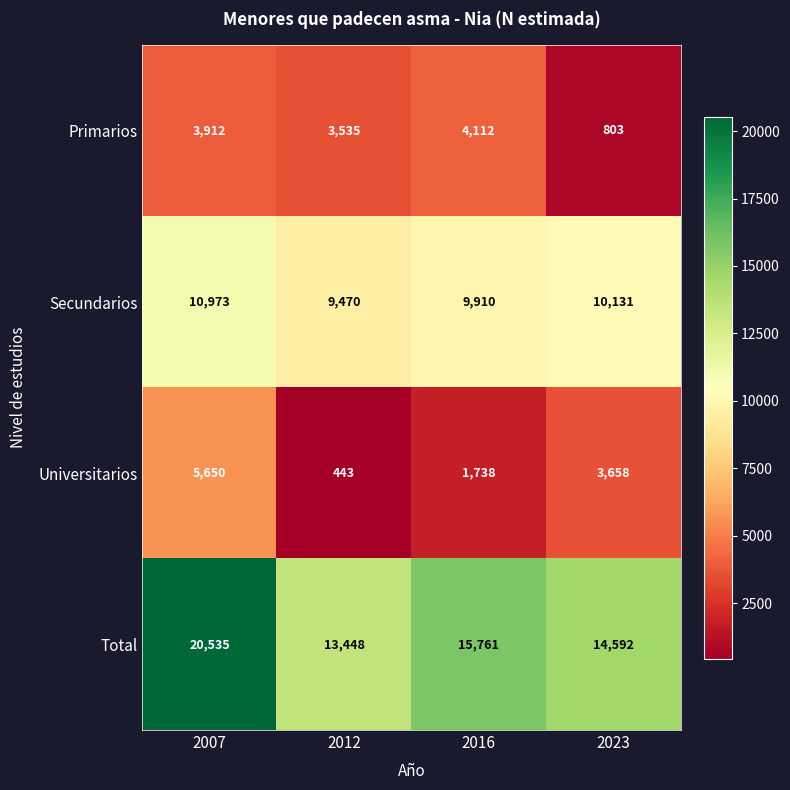

At 2012, list the series in order from smallest to largest.

Universitarios, Primarios, Secundarios, Total